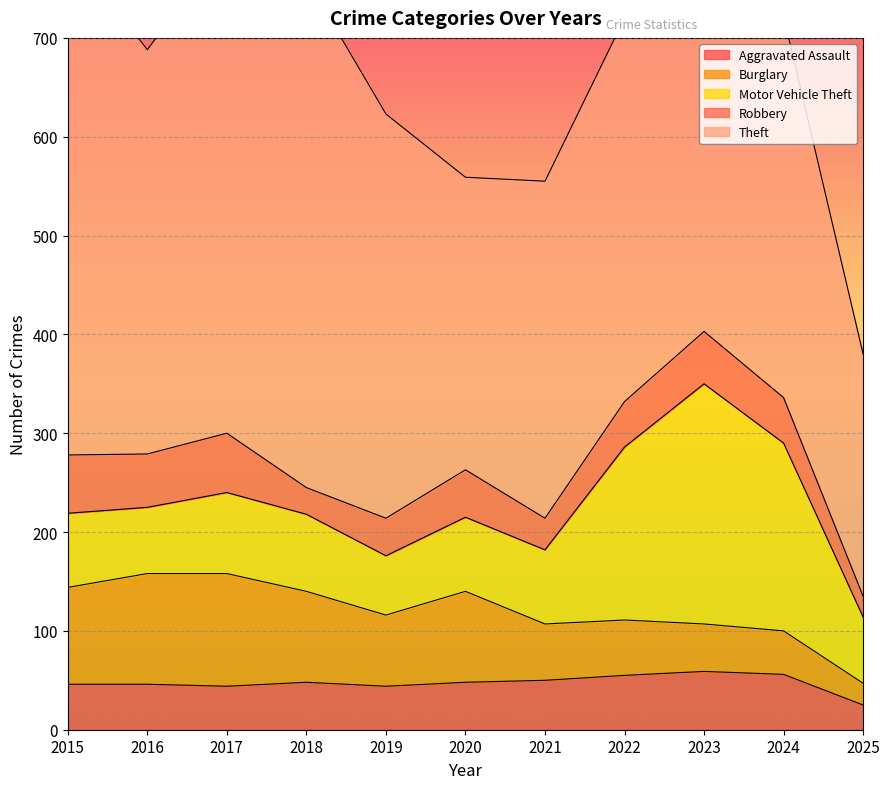

How many data points in Aggravated Assault are above 48?

4